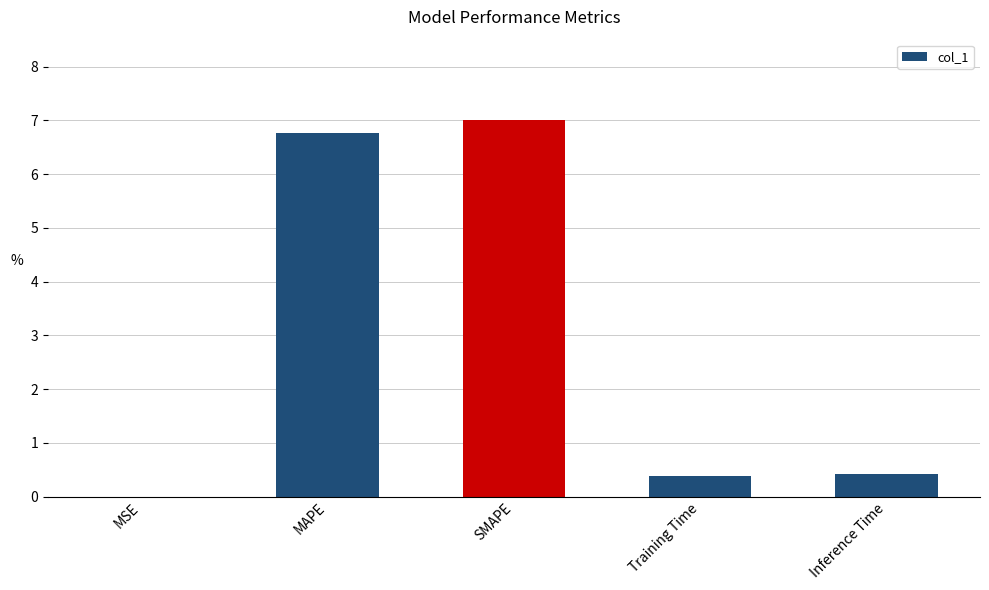

What is the greatest value displayed?

7.0